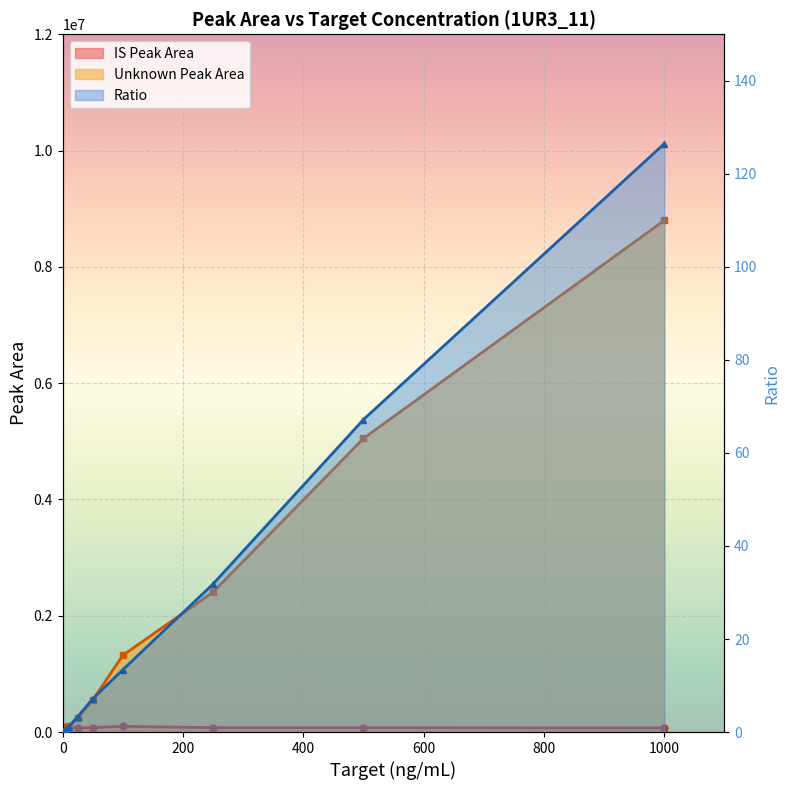

What is the total value across all series at 7?

2481845.3